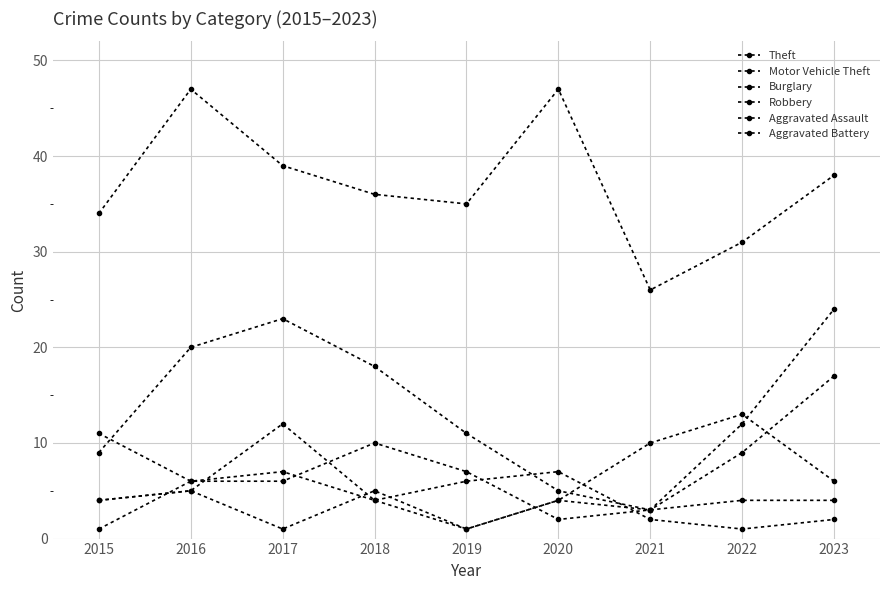

Is the value of Robbery at 2016 greater than the value of Motor Vehicle Theft at 2015?

No